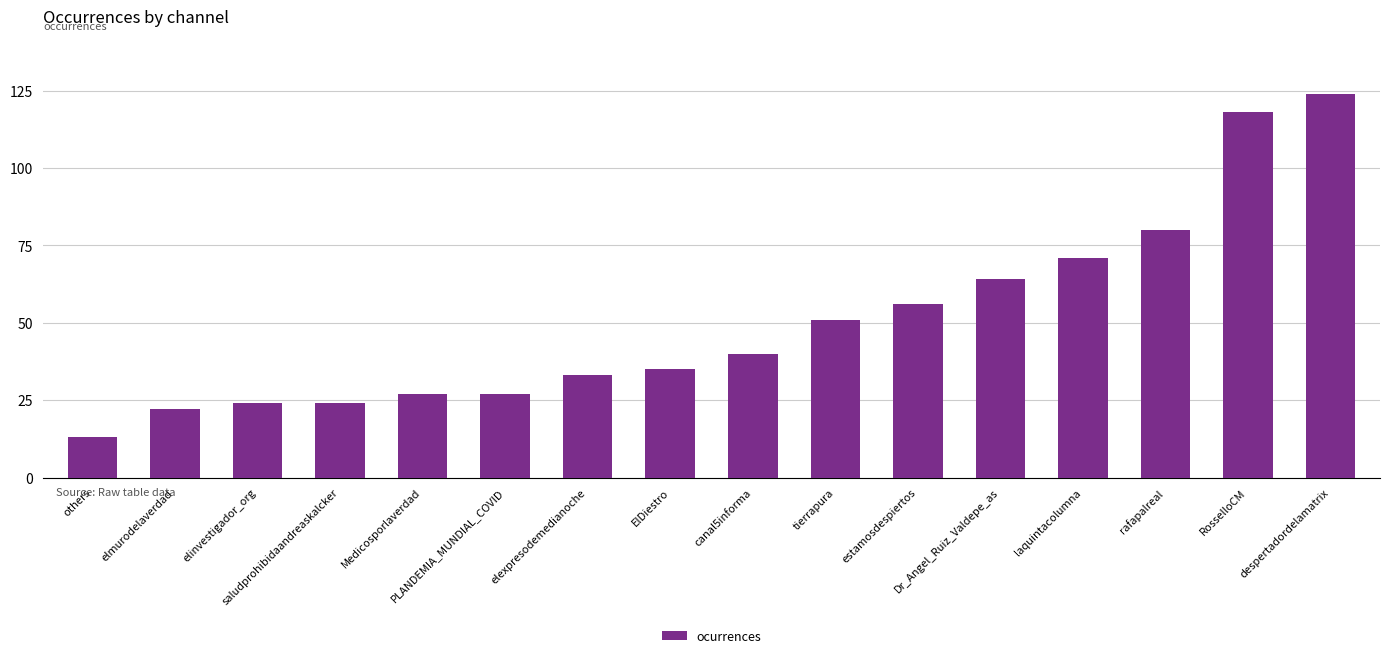

How many distinct data groups are displayed?

1